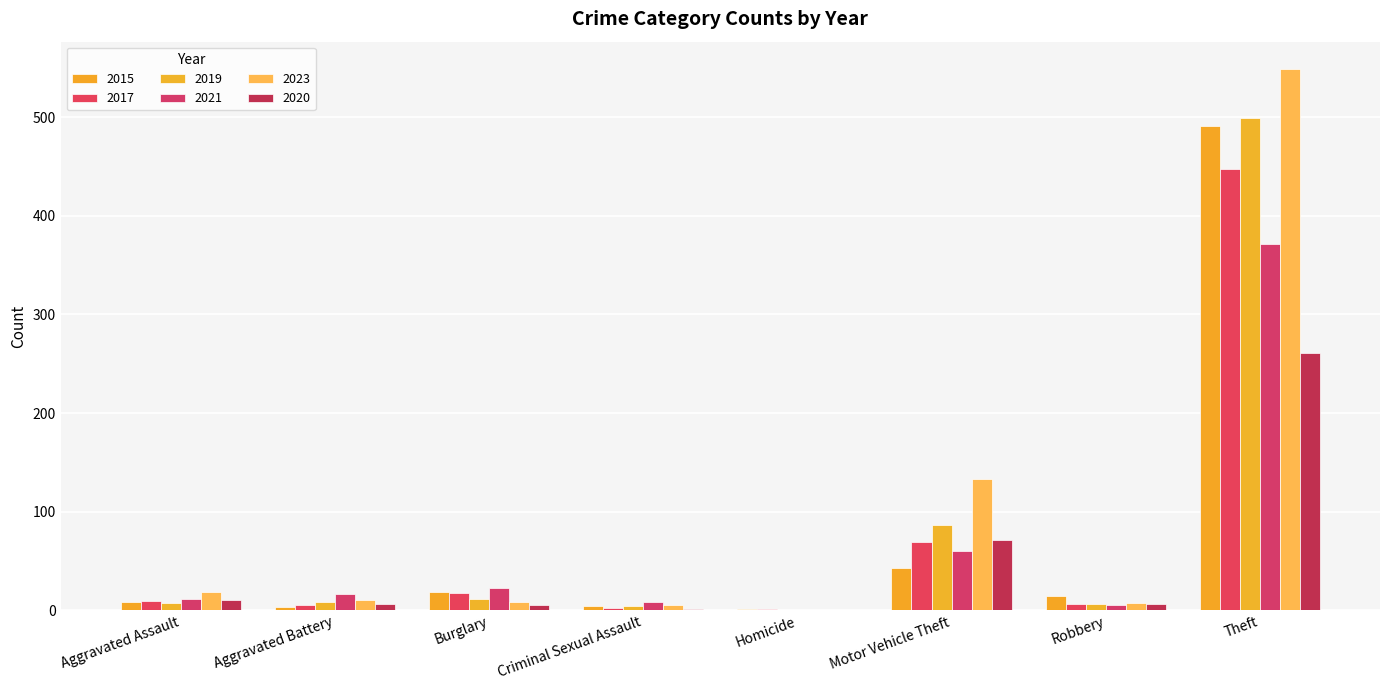

Count the number of categories in the chart.

8